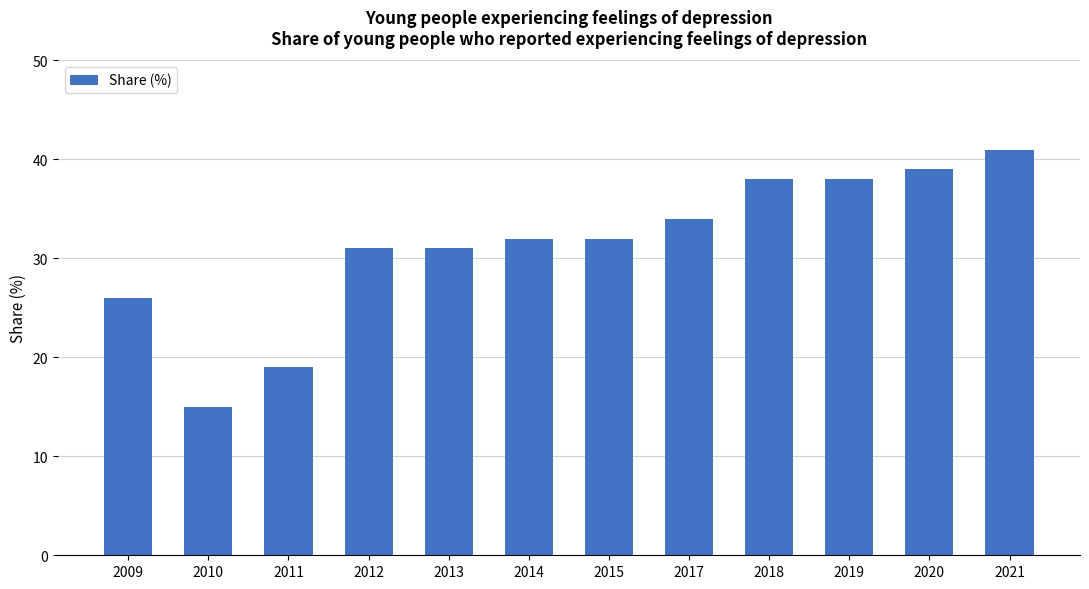

What is the sum of all values?

376